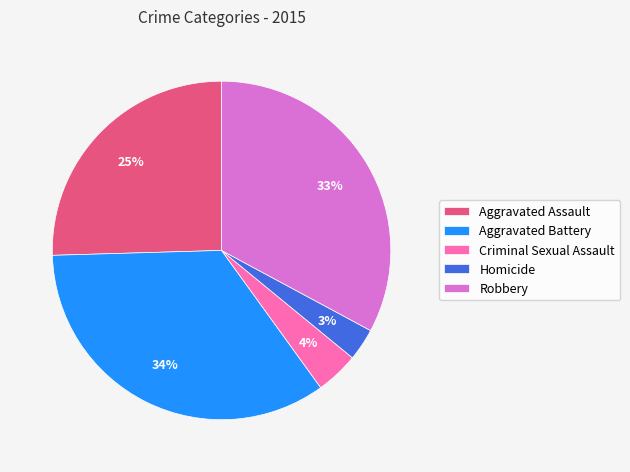

Rank the categories by value from highest to lowest.

Aggravated Battery, Robbery, Aggravated Assault, Criminal Sexual Assault, Homicide